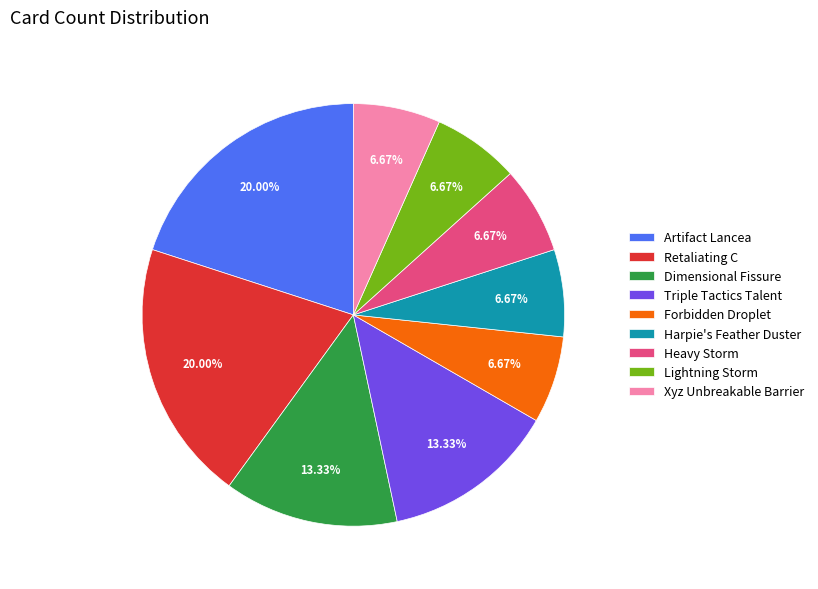

How many segments does this pie chart have?

9